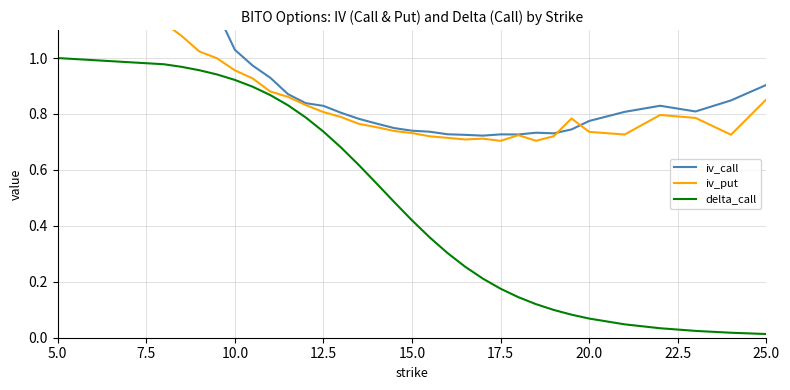

What is the value of the iv_call point at the 21st from the left?

0.7